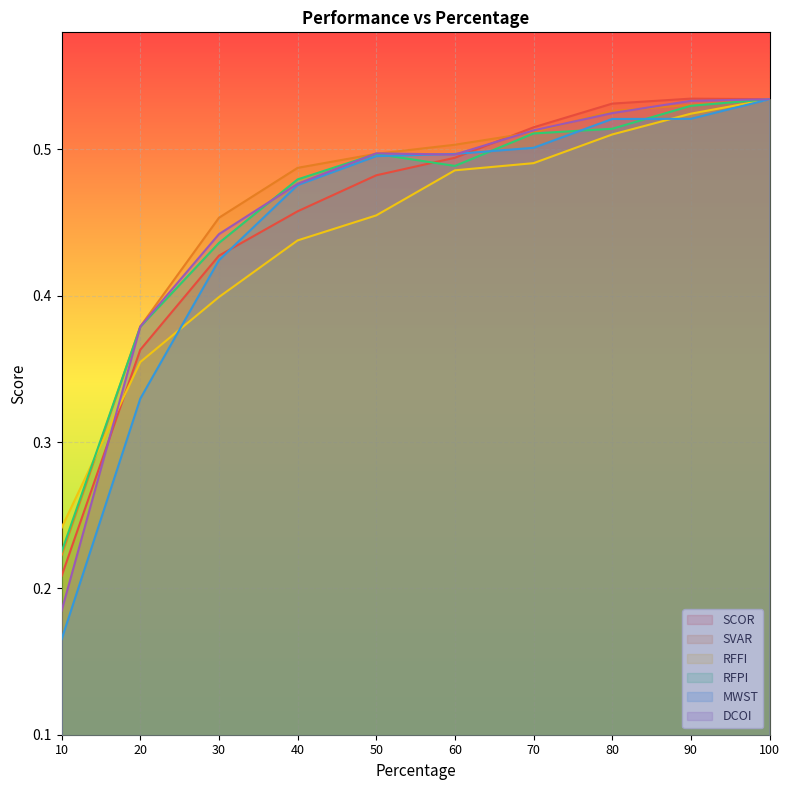

What are all the series names shown in the legend?

SCOR, SVAR, RFFI, RFPI, MWST, DCOI